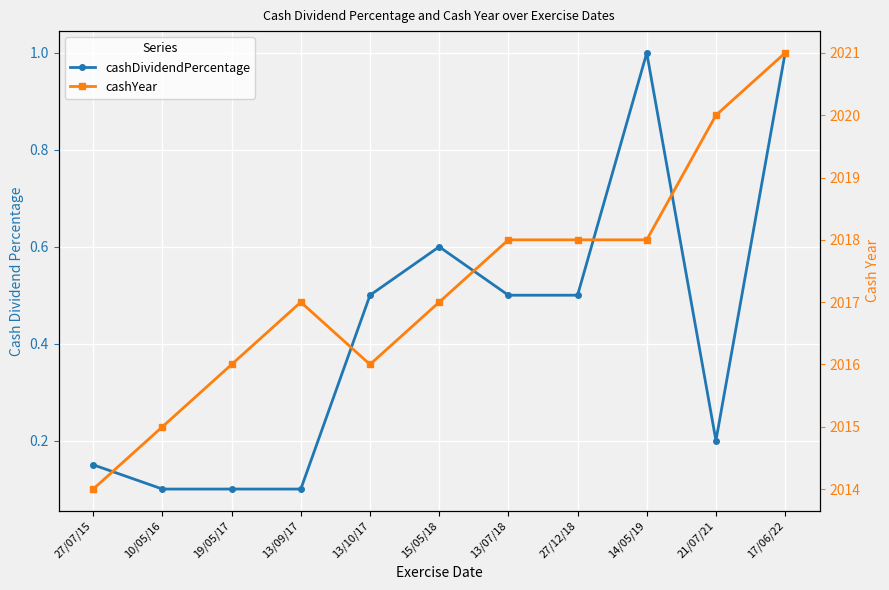

What is the sum of the cashYear values at 17/06/22 and 21/07/21?

4041.0